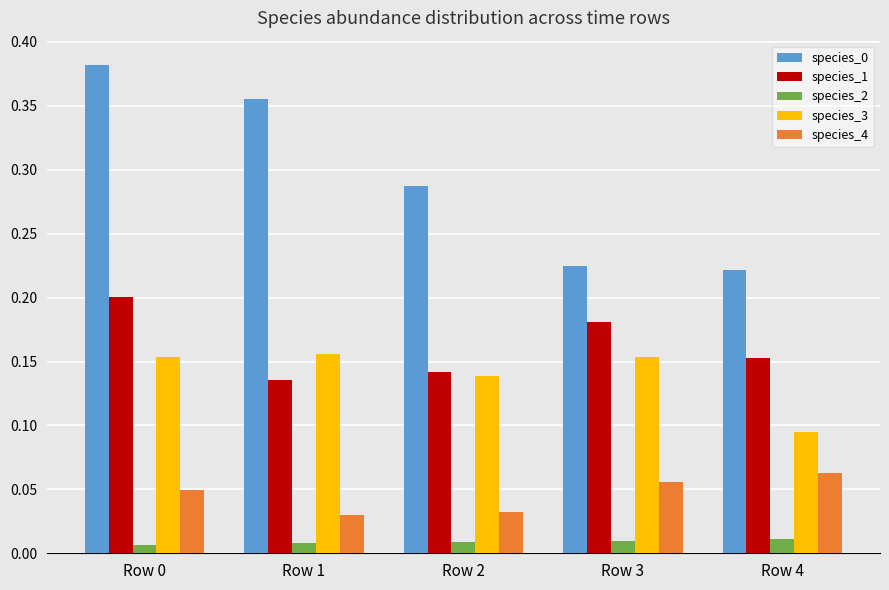

What is the total value across all series at Row 4?

0.5